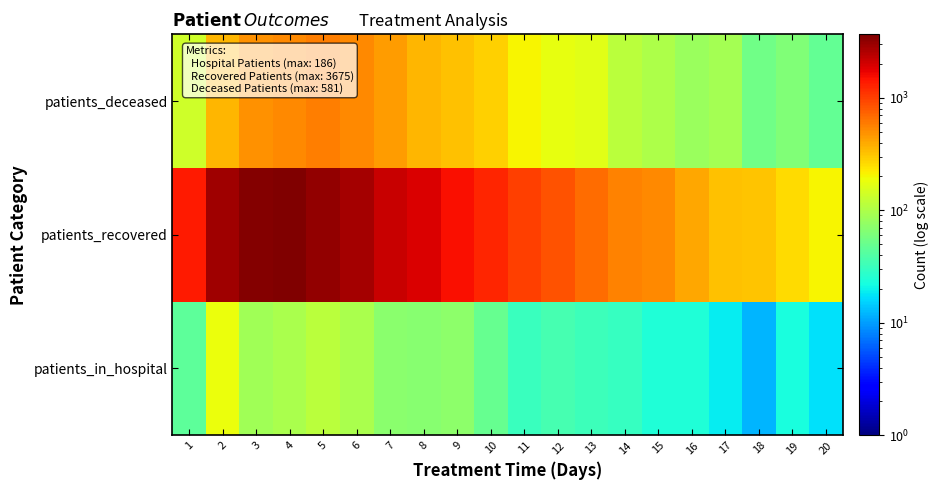

Reading left to right, list all the values displayed in this chart.

patients_in_hospital: 1=45	2=186	3=88	4=97	5=115	6=96	7=69	8=67	9=73	10=49	11=31	12=36	13=32	14=30	15=24	16=24	17=19	18=12	19=23	20=17
patients_recovered: 1=1386	2=2889	3=3450	4=3675	5=3232	6=2816	7=2199	8=1933	9=1516	10=1249	11=1002	12=868	13=682	14=562	15=524	16=404	17=328	18=319	19=264	20=206
patients_deceased: 1=136	2=359	3=498	4=536	5=581	6=526	7=449	8=362	9=323	10=290	11=206	12=177	13=167	14=115	15=100	16=82	17=90	18=55	19=63	20=47